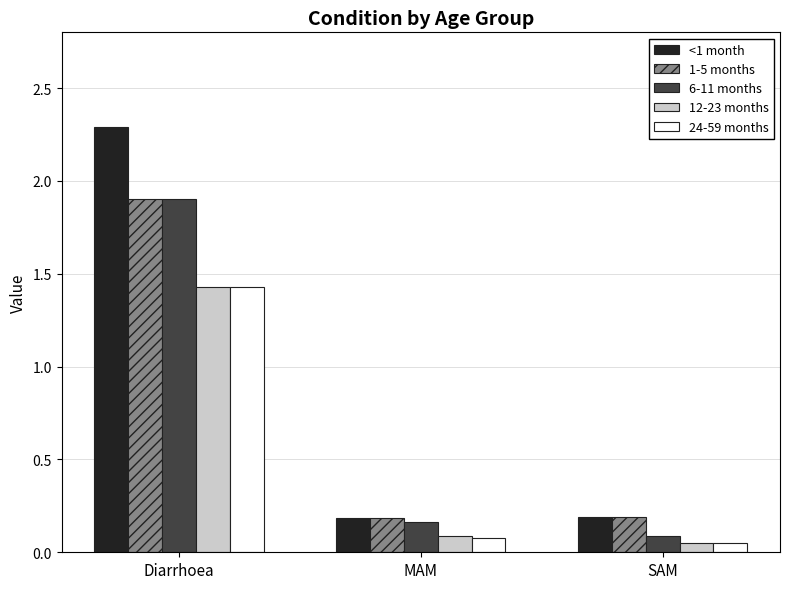

What position from the left is SAM?

3